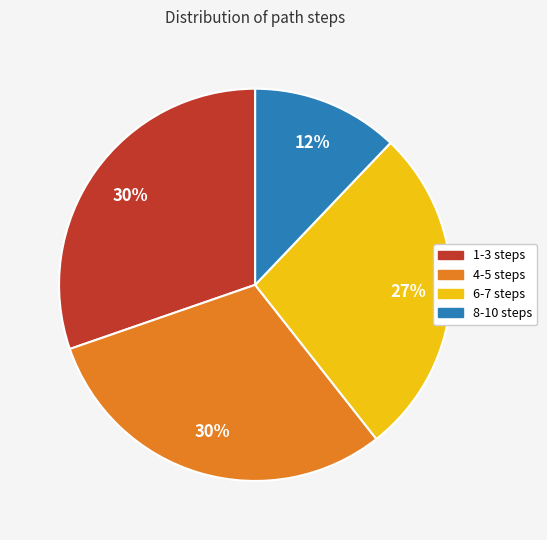

To the nearest percent, what is the average slice percentage?

25%